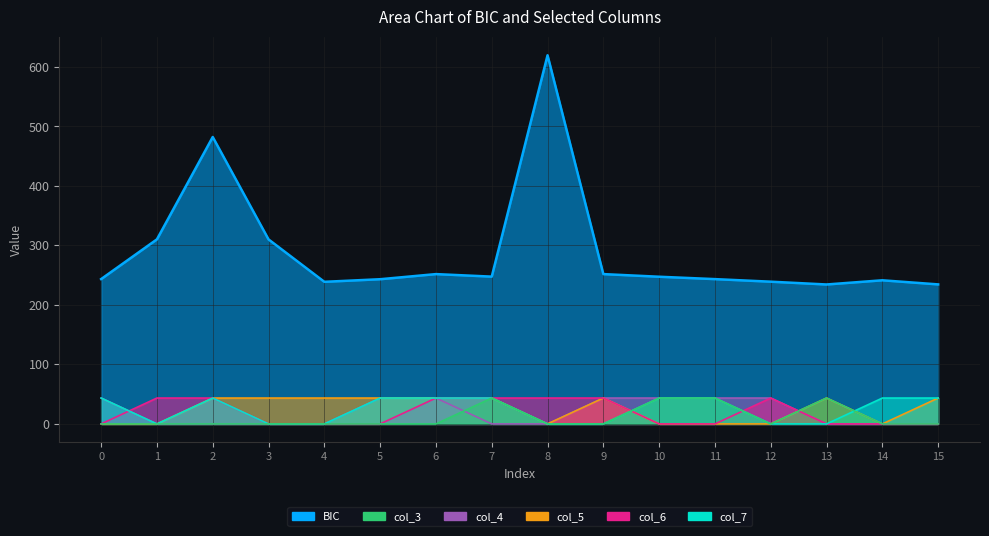

Reading left to right, list all the values displayed in this chart.

BIC: 243.5	310.3	482.3	310.2	238.9	243.2	251.8	247.6	619.7	251.8	247.4	243.4	239.1	234.4	241.4	234.5
col_3: 0.0	0.0	0.0	0.0	0.0	0.0	0.0	43.5	0.0	0.0	43.5	43.5	0.0	43.5	0.0	0.0
col_4: 43.5	0.0	0.0	0.0	0.0	43.5	43.5	0.0	0.0	43.5	43.5	43.5	43.5	0.0	0.0	0.0
col_5: 0.0	0.0	43.5	43.5	43.5	43.5	43.5	43.5	0.0	43.5	0.0	0.0	0.0	43.5	0.0	43.5
col_6: 0.0	43.5	43.5	0.0	0.0	0.0	43.5	43.5	43.5	43.5	0.0	0.0	43.5	0.0	0.0	0.0
col_7: 43.5	0.0	43.5	0.0	0.0	43.5	43.5	43.5	0.0	0.0	43.5	43.5	0.0	0.0	43.5	43.5